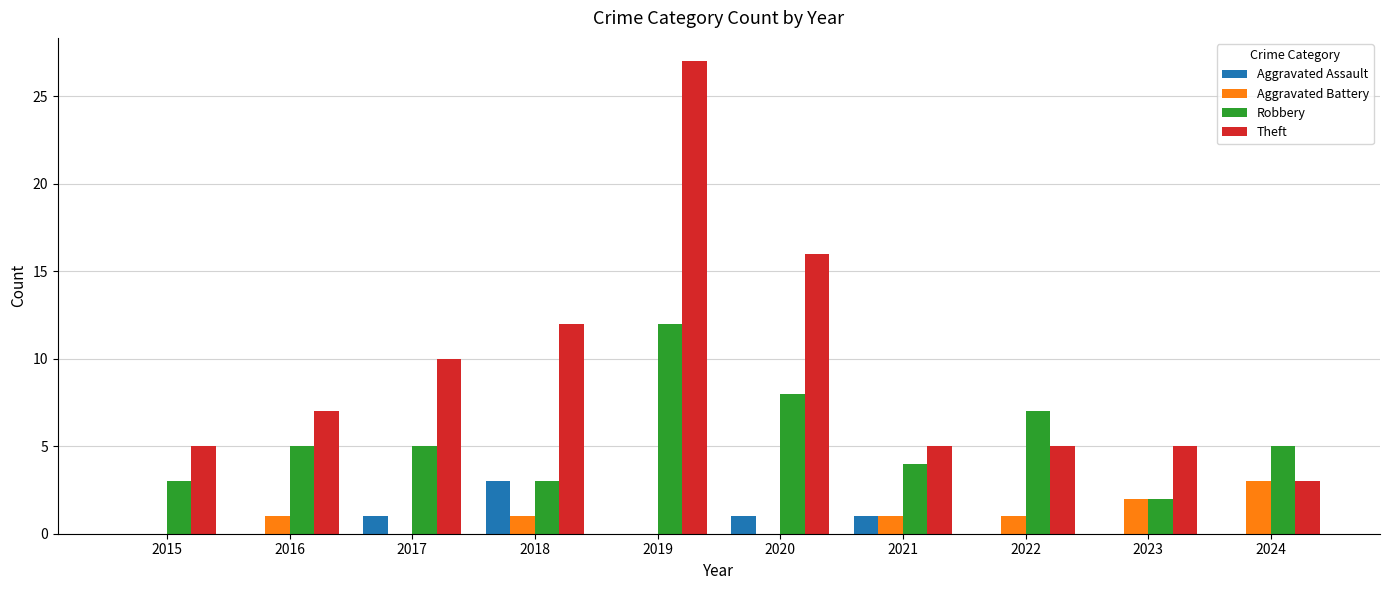

At which category does the chart reach its peak across all series?

2019